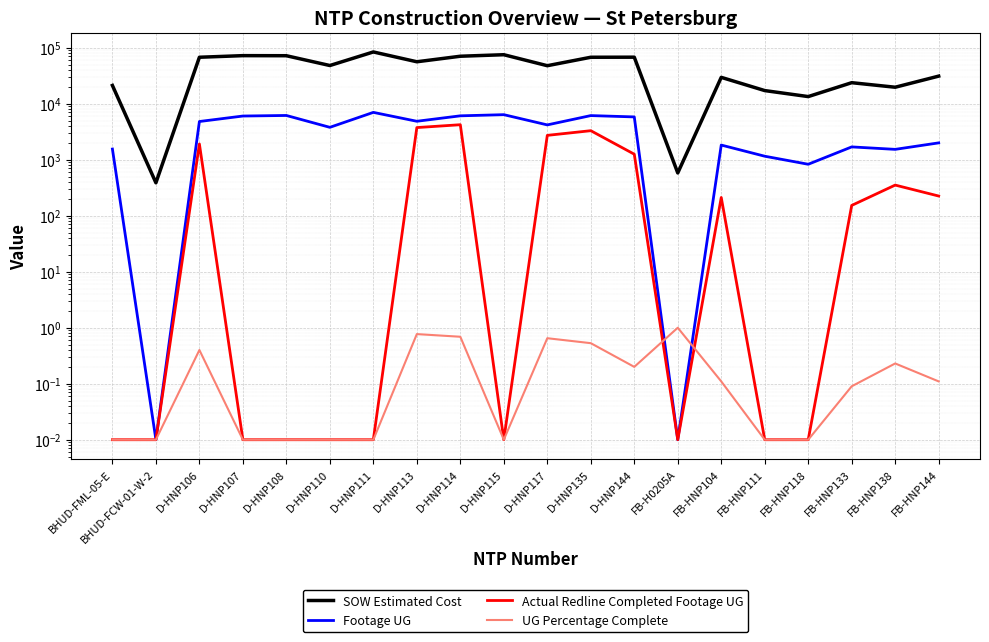

At which category is the sum across all series the highest?

D-HNP111